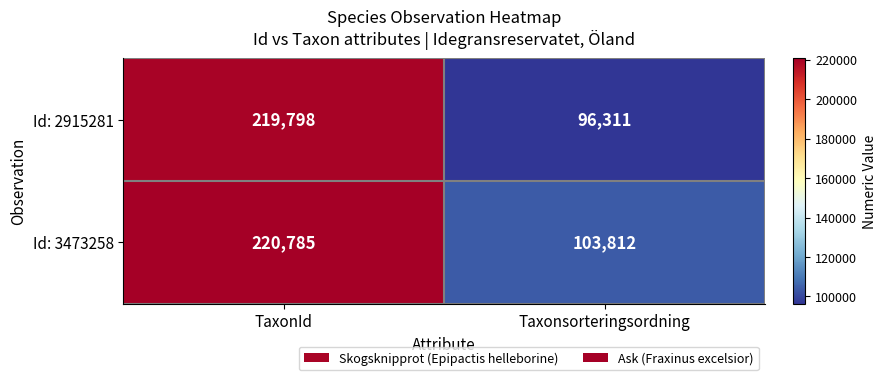

Read the Id: 2915281 value at Taxonsorteringsordning, to the nearest 10.

96310